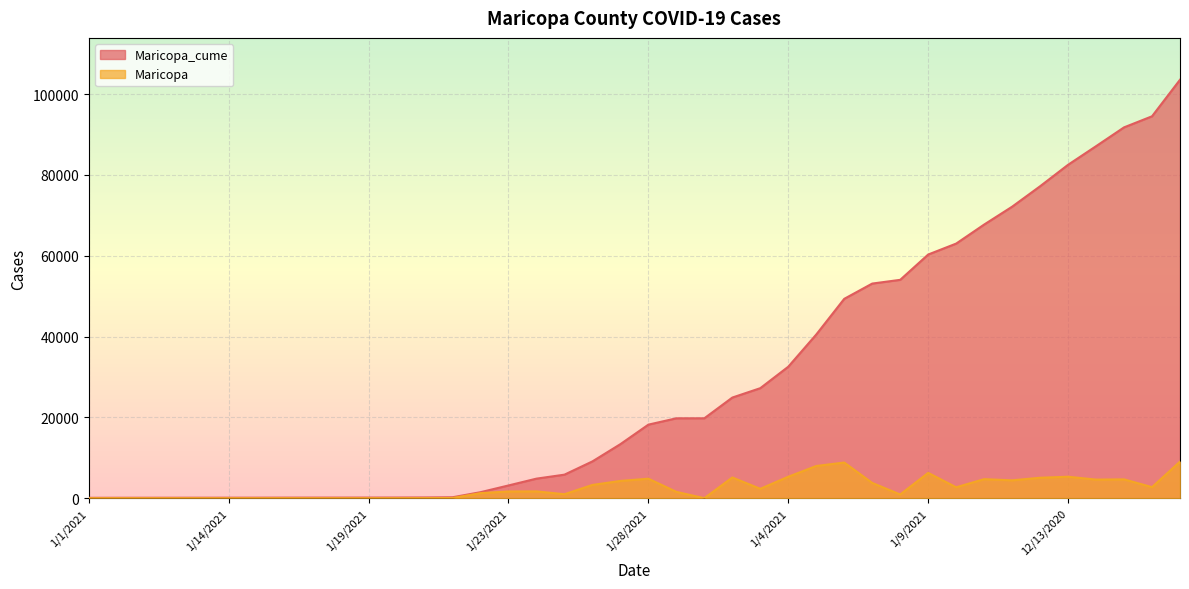

Reading left to right, what are all the values shown in this chart?

Maricopa_cume: 96	107	113	116	121	125	130	142	147	150	154	163	184	231	1487	3153	4840	5825	9105	13378	18205	19773	19776	24905	27230	32542	40512	49338	53117	54040	60306	63010	67722	72142	77202	82515	87117	91775	94515	103562
Maricopa: 0	11	6	3	5	4	5	12	5	3	4	9	21	47	1256	1666	1687	985	3280	4273	4827	1568	3	5129	2325	5312	7970	8826	3779	923	6266	2704	4712	4420	5060	5313	4602	4658	2740	9047